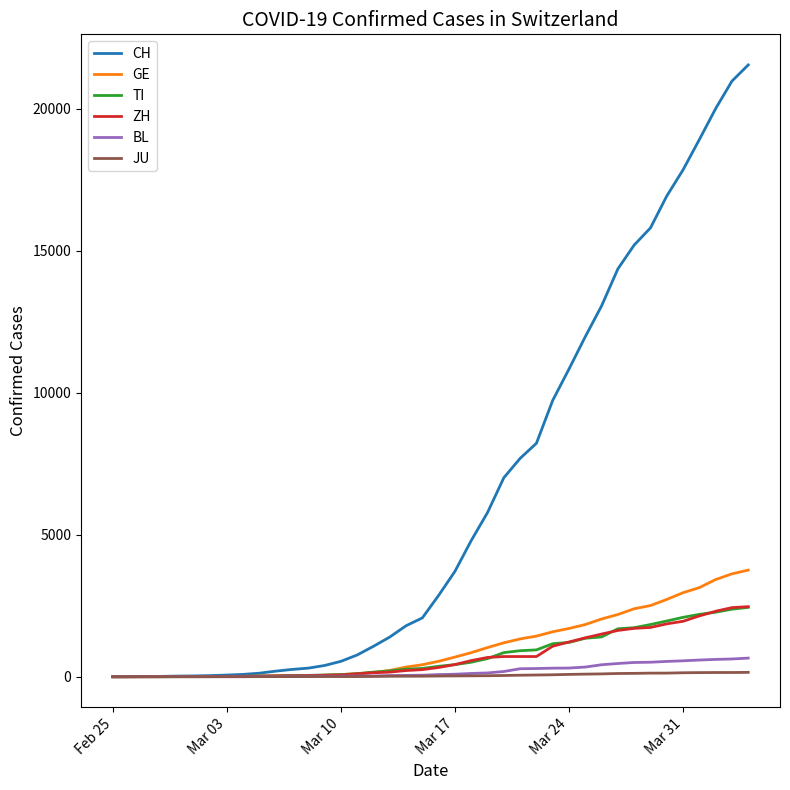

Does the chart display data point markers on the line(s)?

No